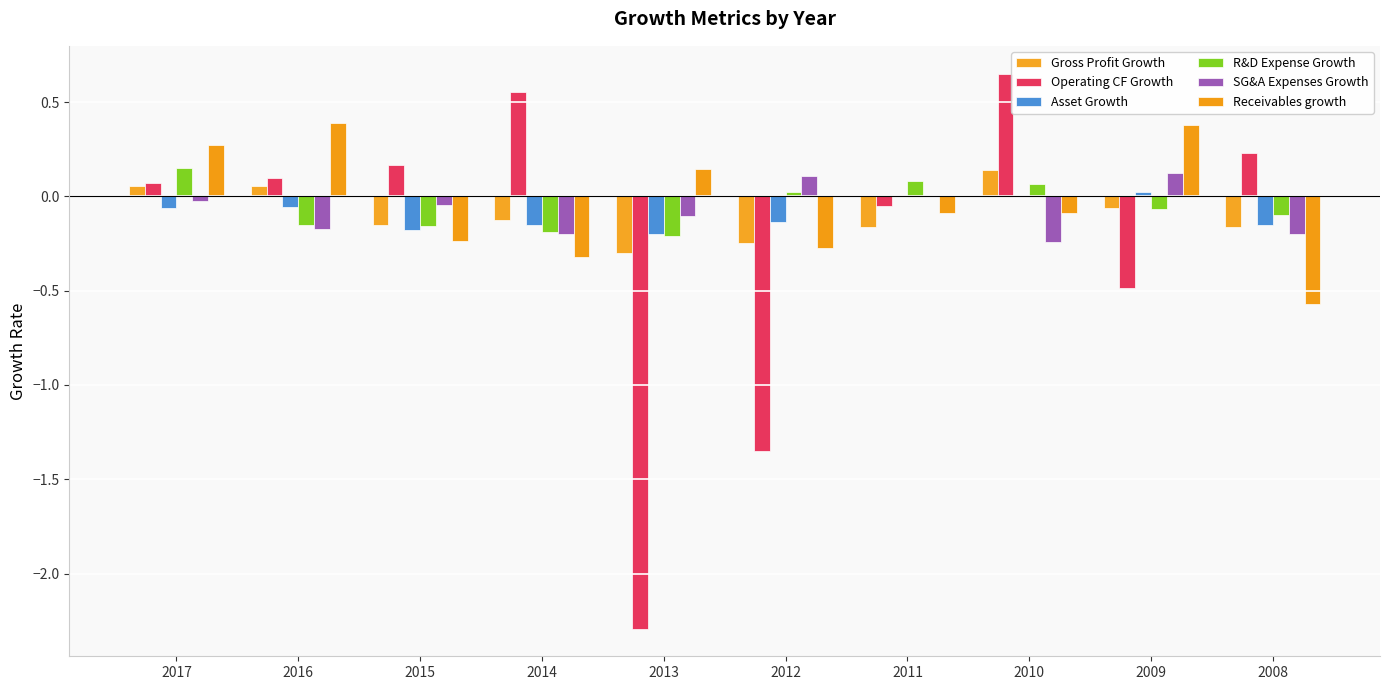

At 2010, list the series in order from smallest to largest.

SG&A Expenses Growth, Receivables growth, Asset Growth, R&D Expense Growth, Gross Profit Growth, Operating CF Growth